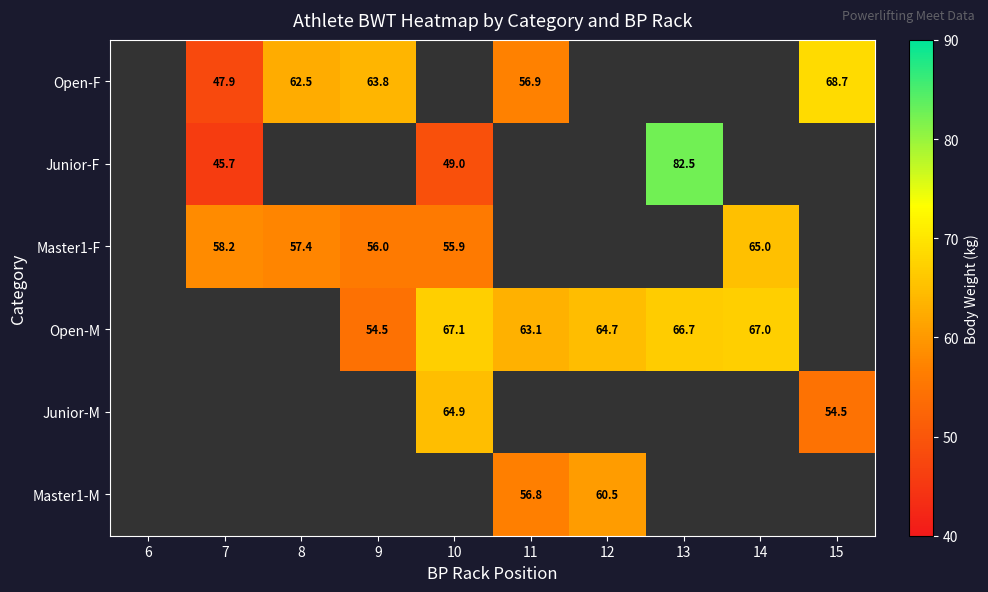

How many distinct data groups are displayed?

6